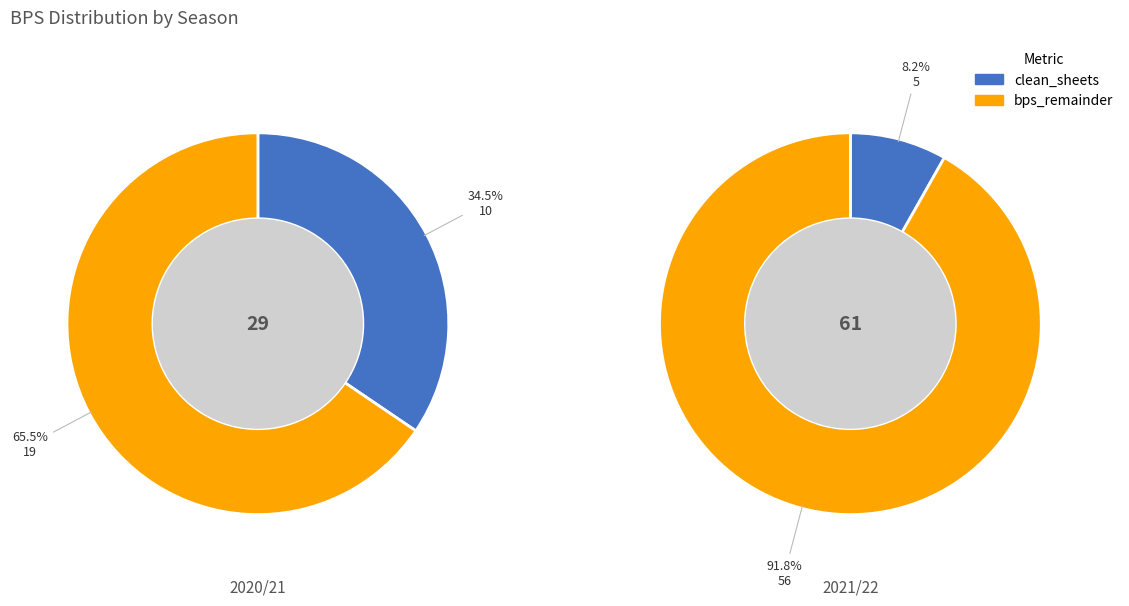

To the nearest percent, what portion does bps=61 (2021/22) represent?

100%